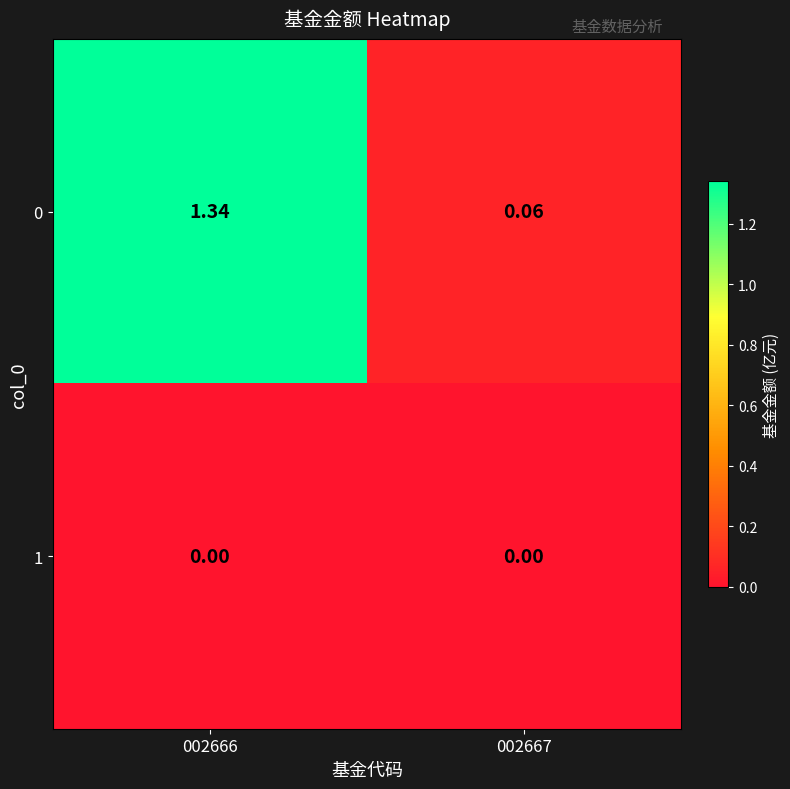

At 002666, list the series in order from largest to smallest.

0, 1